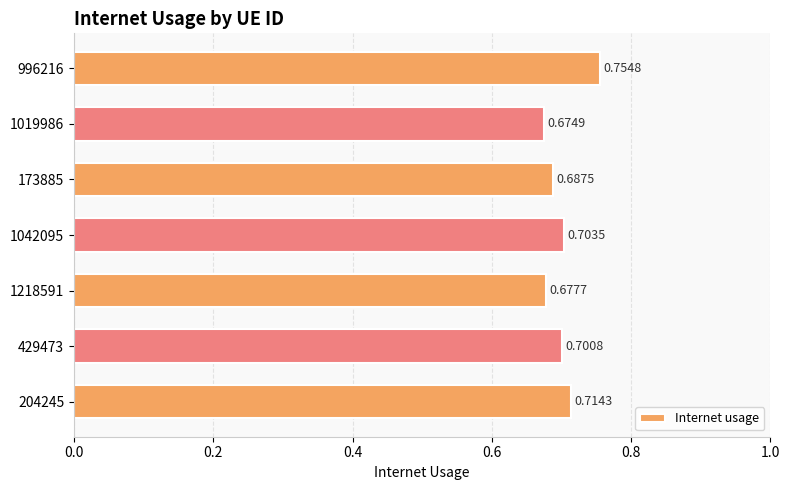

Between 996216 and 204245, which is larger?

996216